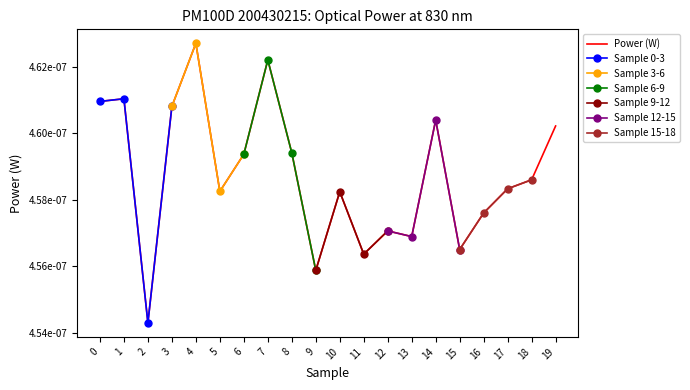

Rank the categories by value from lowest to highest.

2, 9, 11, 15, 13, 12, 16, 10, 5, 17, 18, 6, 8, 19, 14, 3, 0, 1, 7, 4